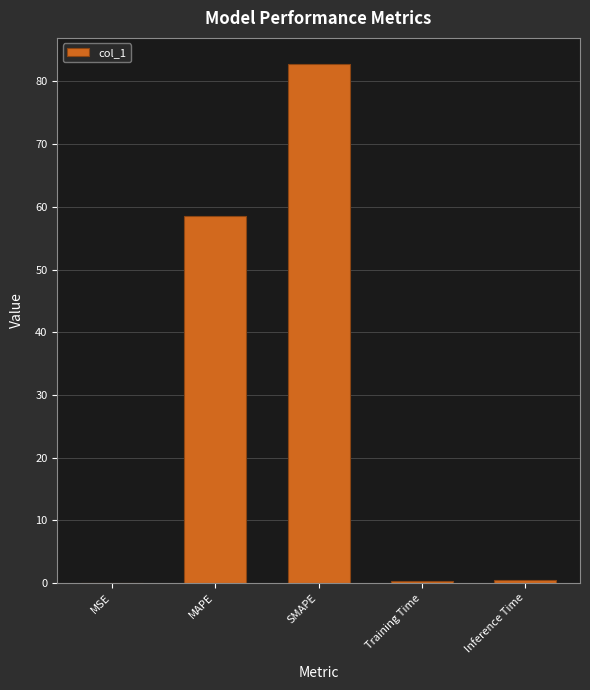

What is the maximum value shown in the chart?

82.8